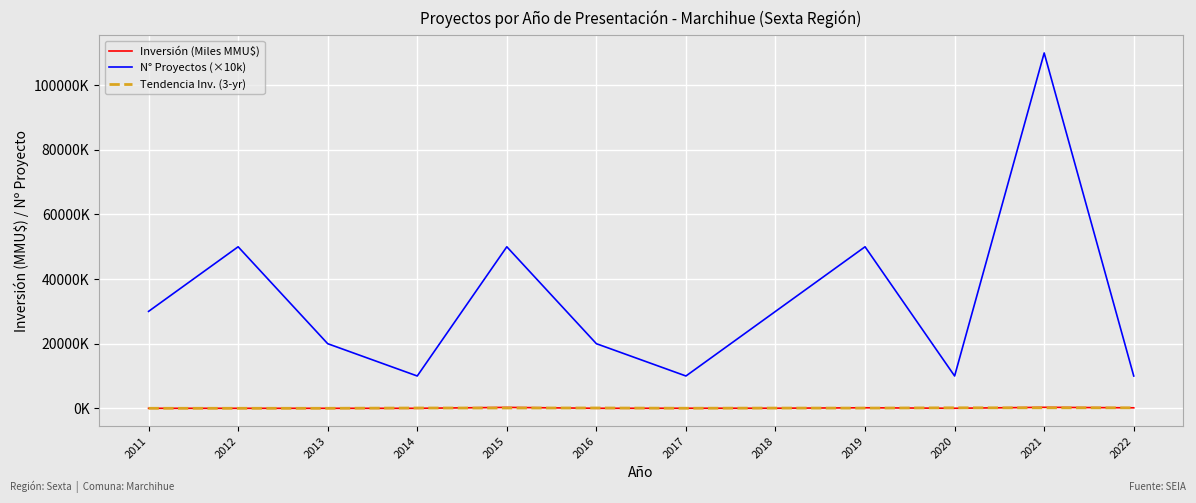

True or false: Inversión (Miles MMU$) has more than 0 points higher than both neighbors.

True